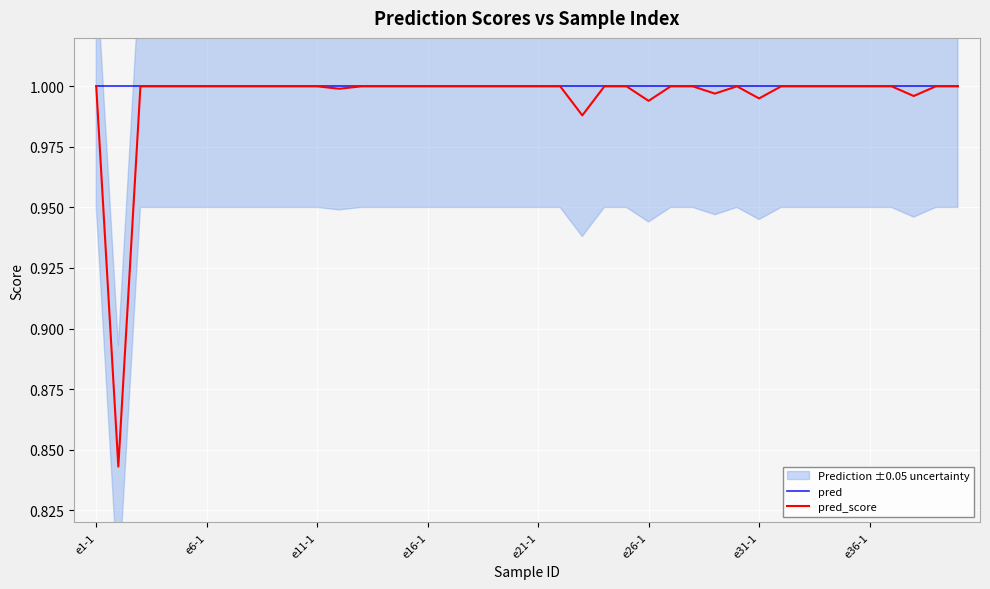

Count the number of categories in the chart.

40